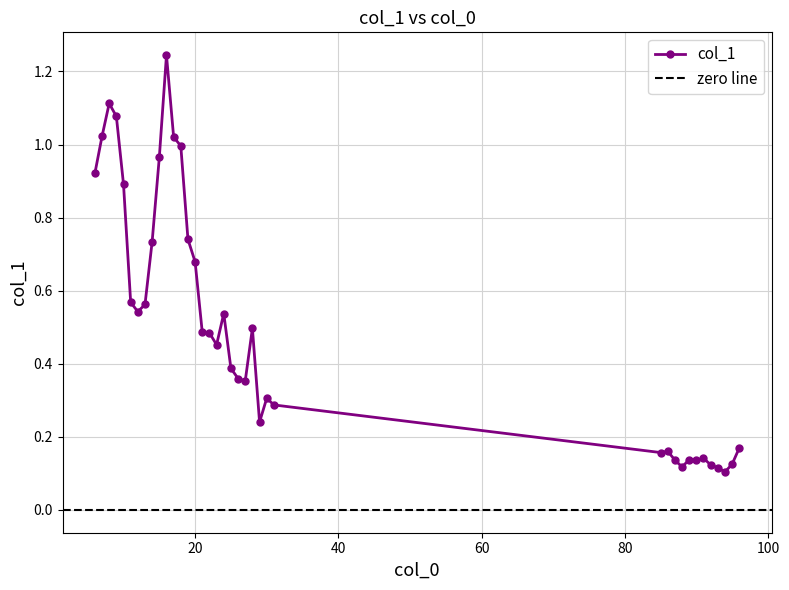

What is the average value?

0.5